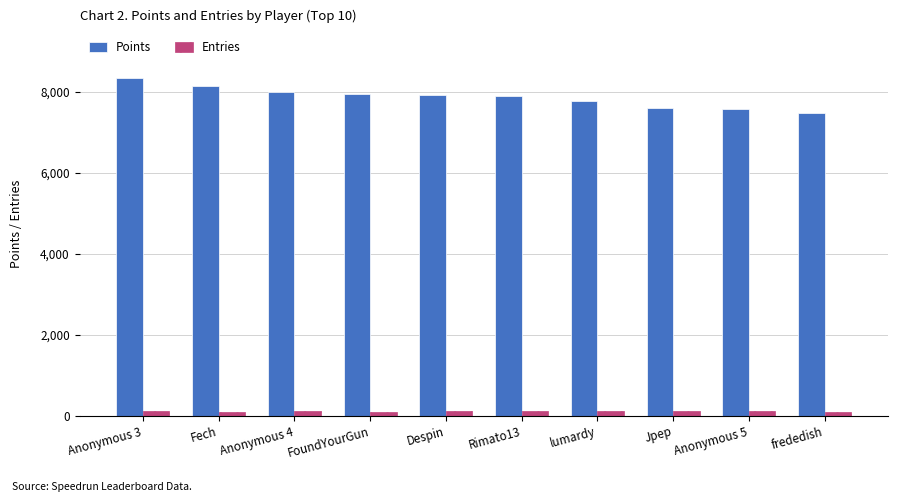

What is the lowest value of the Entries series?

88